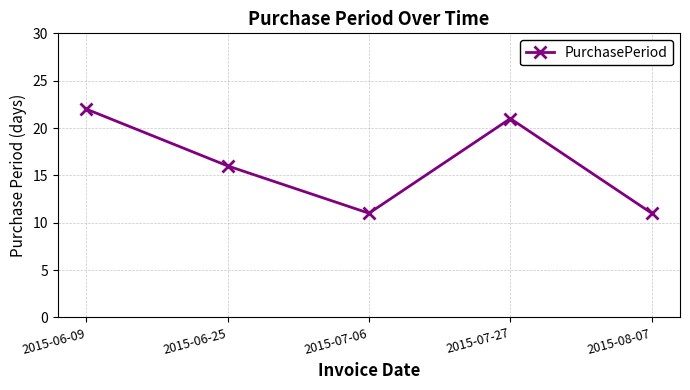

How many points are higher than both their immediate neighbors (excluding endpoints)?

1